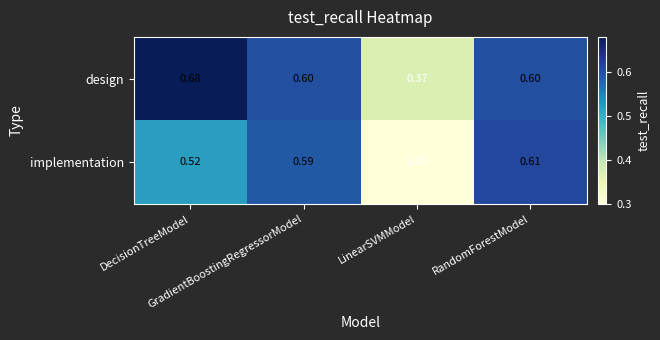

List the series in order of their overall mean, lowest first.

implementation, design